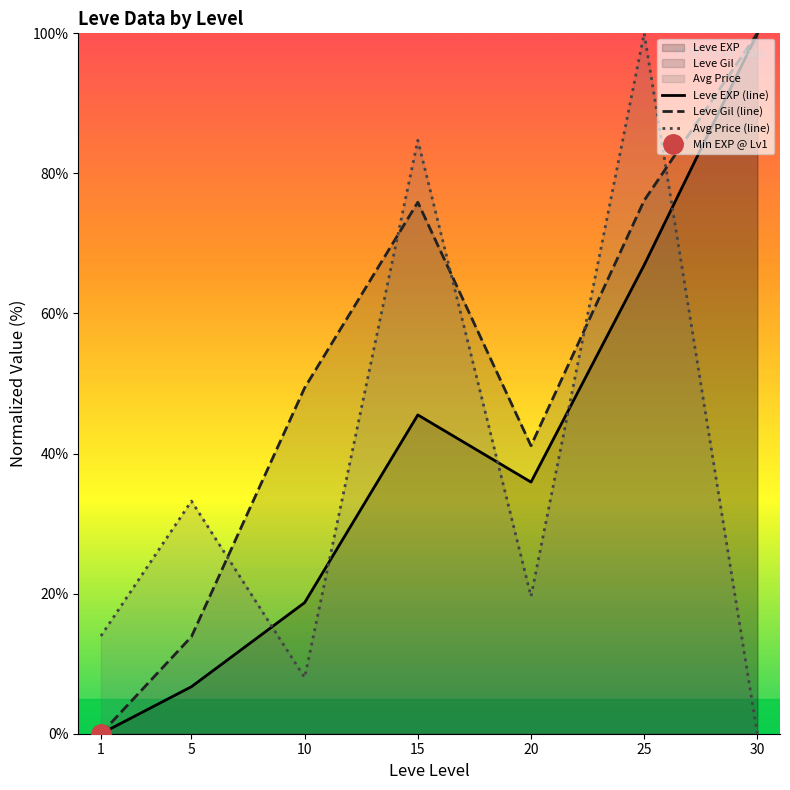

At which label is Leve EXP (line) closest to 50?

15